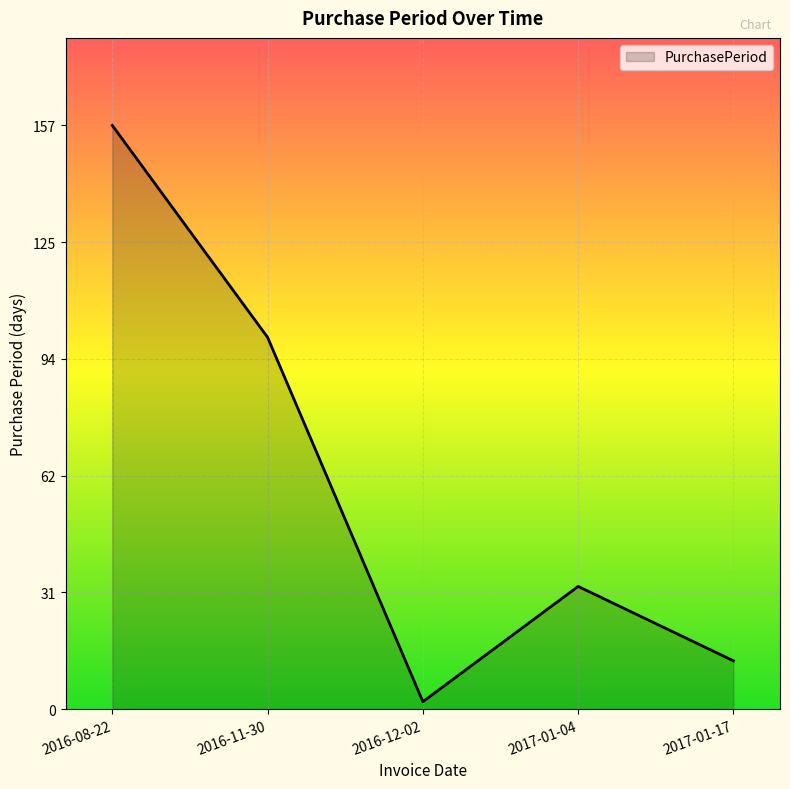

What is the difference between the maximum and minimum values?

155